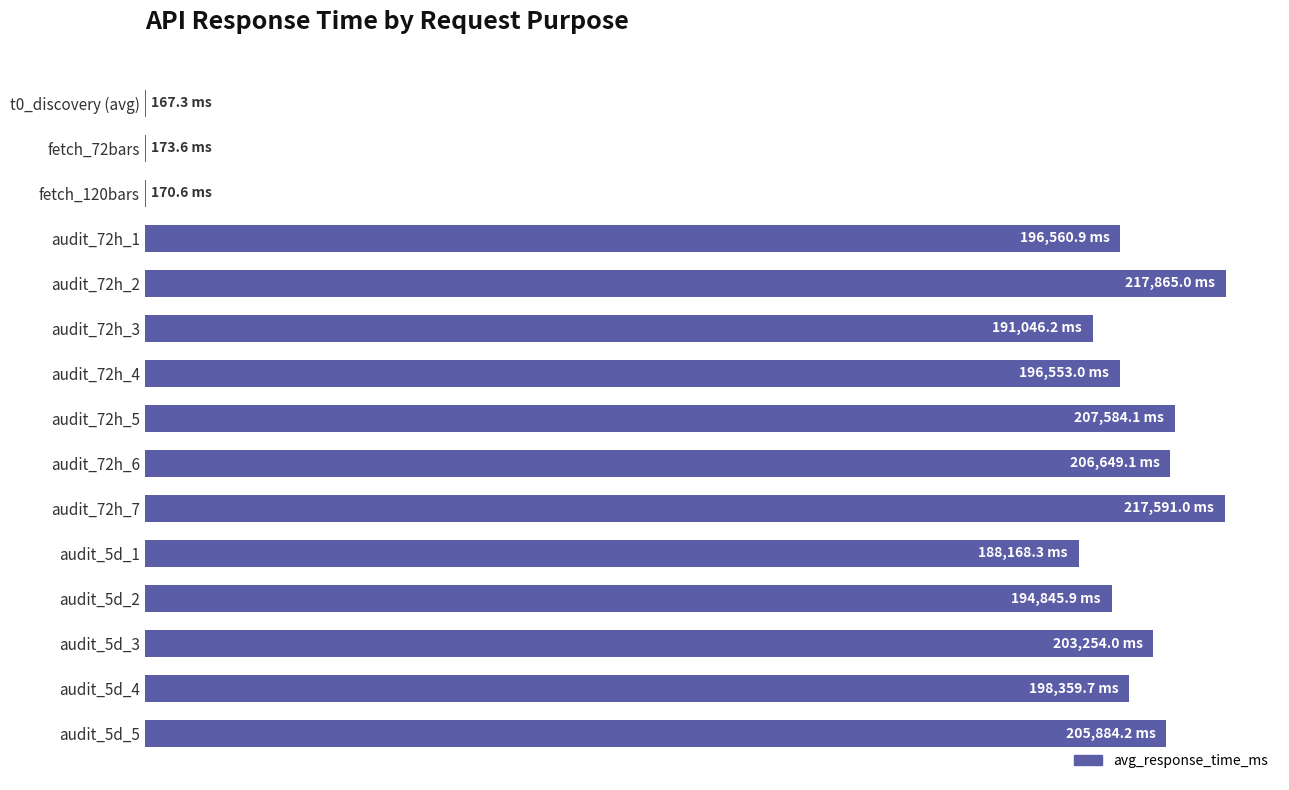

At which label is the value closest to 109016?

audit_5d_1